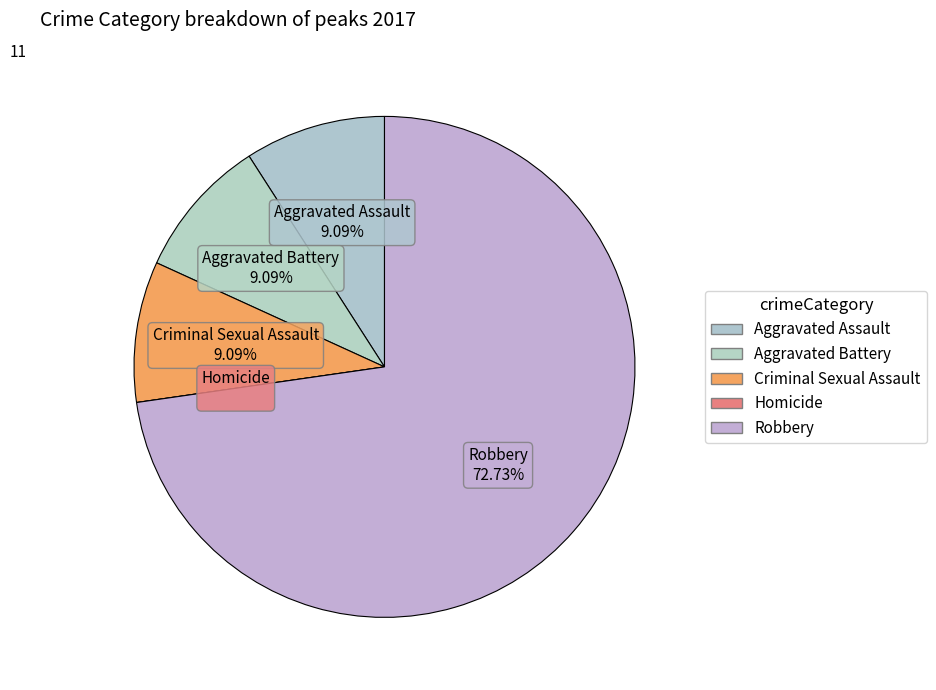

How many slices are in this pie chart?

5